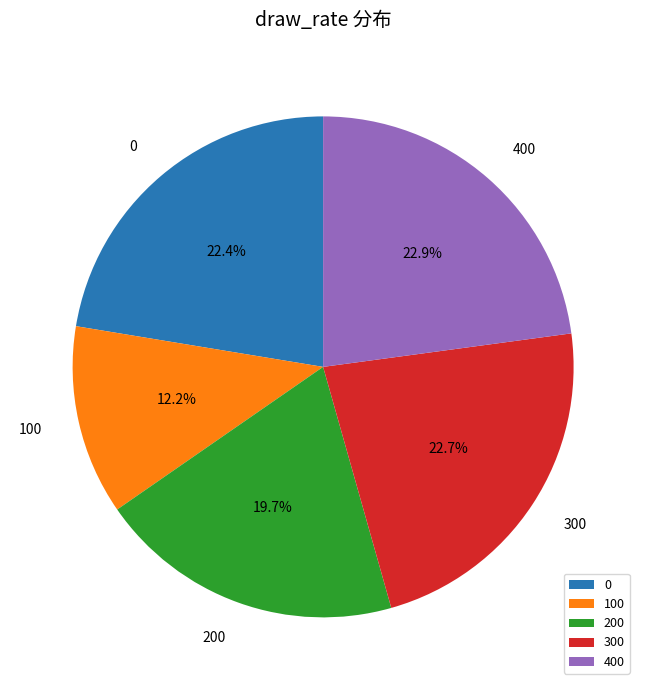

To the nearest percent, what is the combined percentage of 400 and 0?

45%